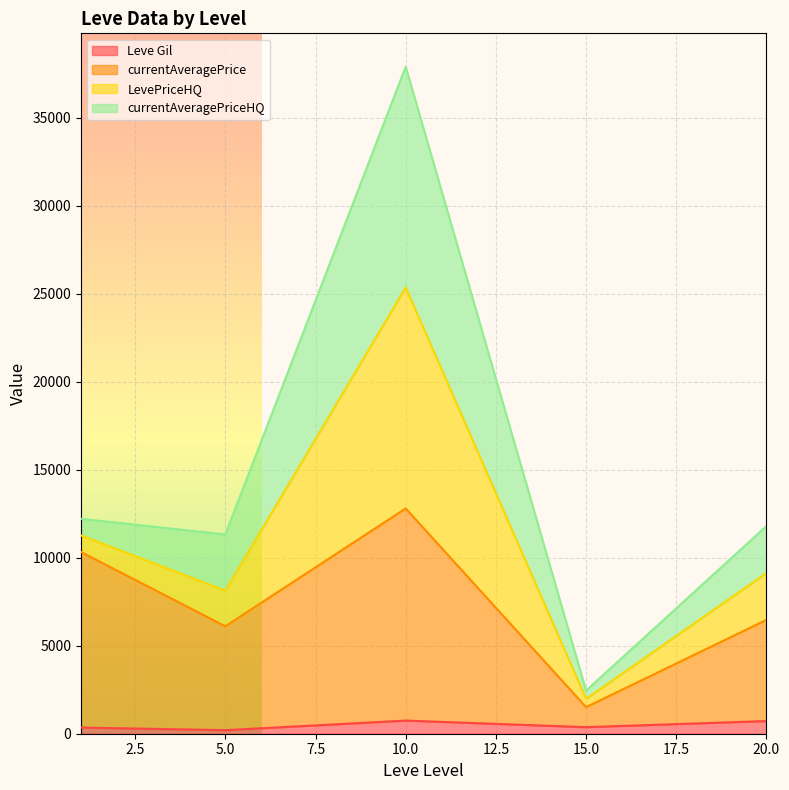

At which category is the sum across all series the highest?

10.0